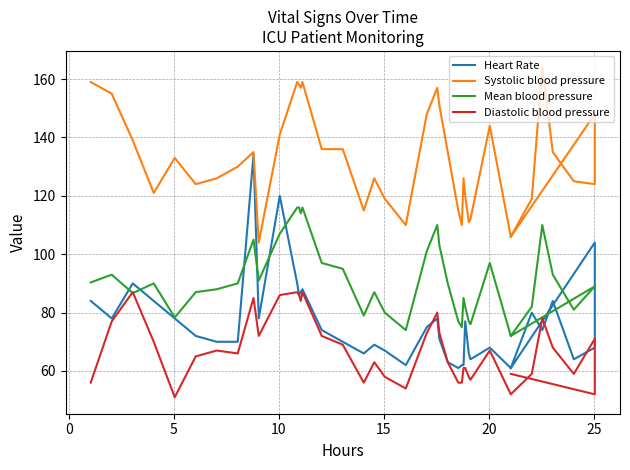

How many values in the Heart Rate series are below 74?

20